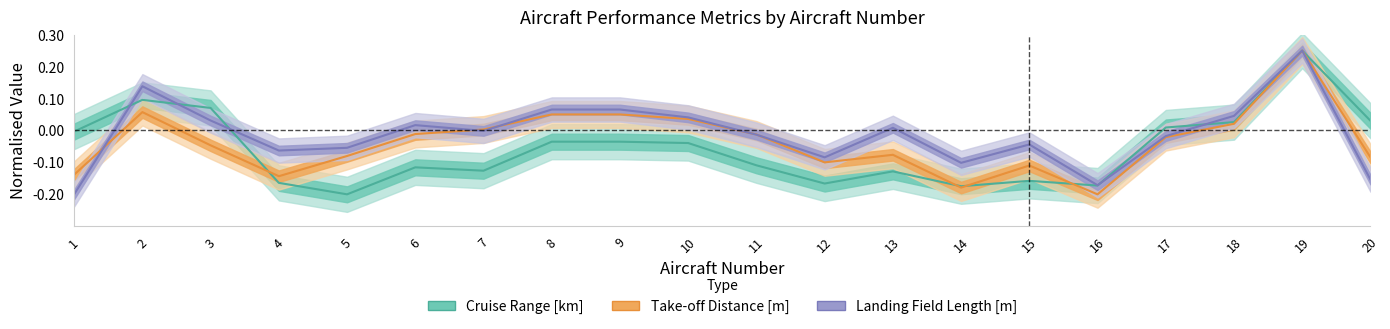

How many lines are shown in the chart?

3